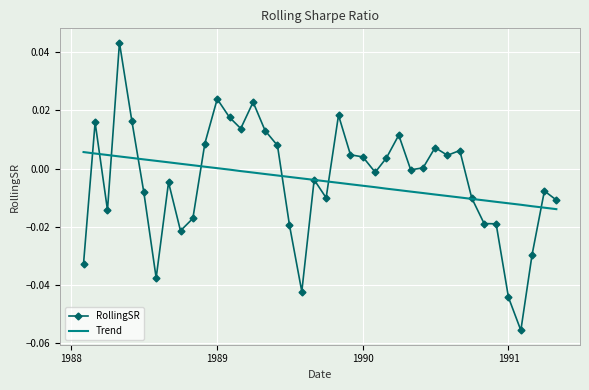

Rank the series by their maximum value, from lowest to highest.

Trend, RollingSR